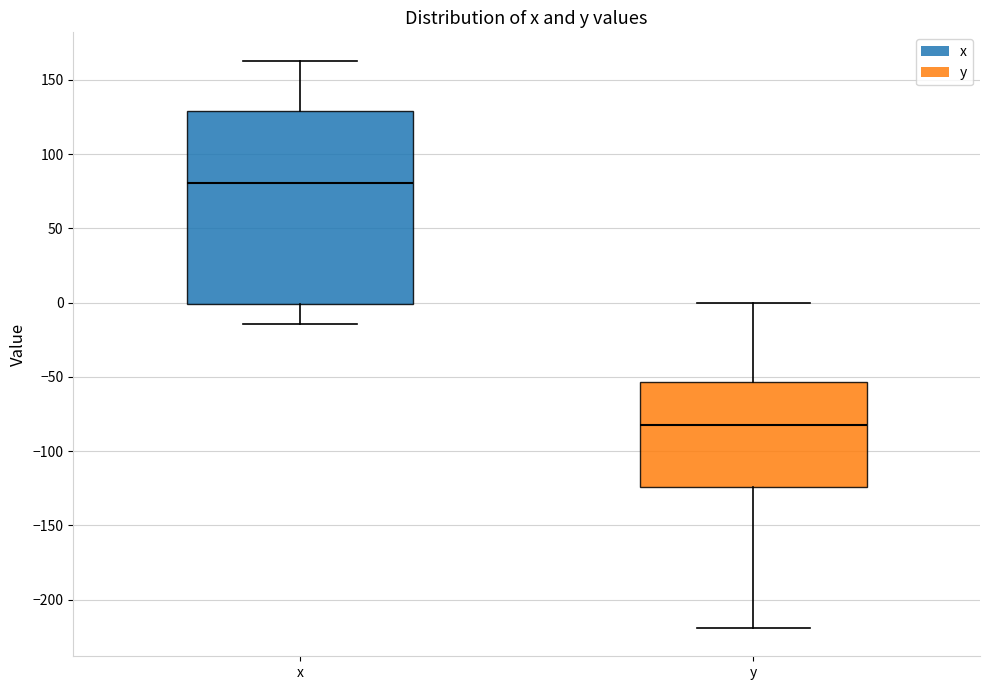

Which box has the lowest median line?

y